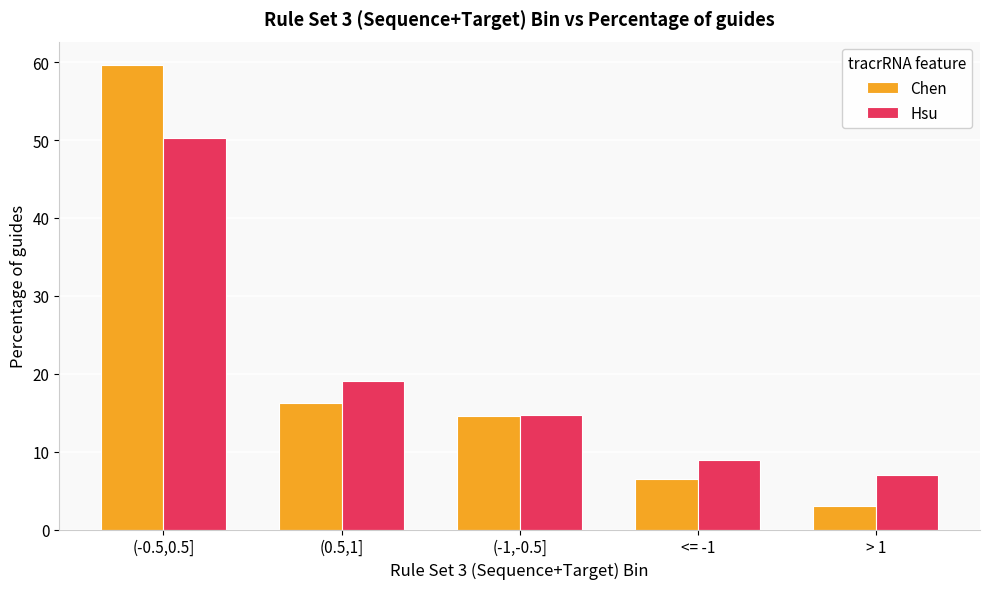

Reading left to right, transcribe all the data shown in this chart.

Chen: (-0.5,0.5]=59.7	(0.5,1]=16.3	(-1,-0.5]=14.5	<= -1=6.5	> 1=3.0
Hsu: (-0.5,0.5]=50.2	(0.5,1]=19.1	(-1,-0.5]=14.8	<= -1=8.9	> 1=7.0